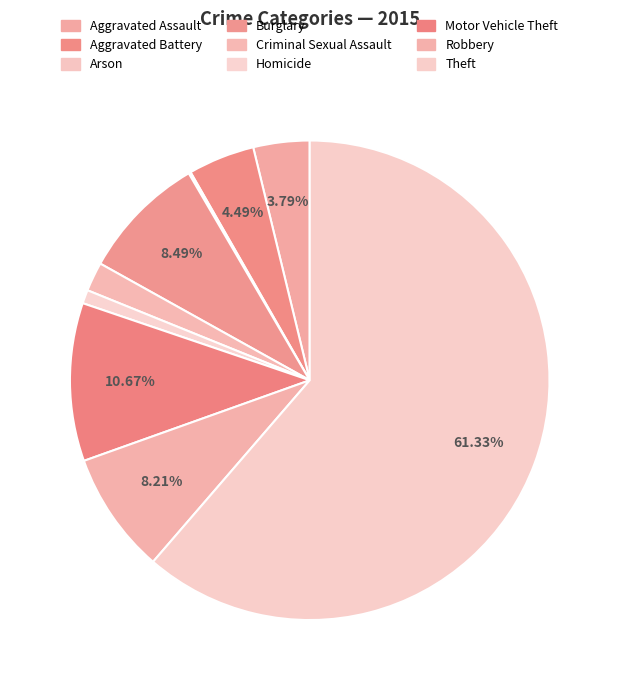

Which slice is the smallest?

Arson